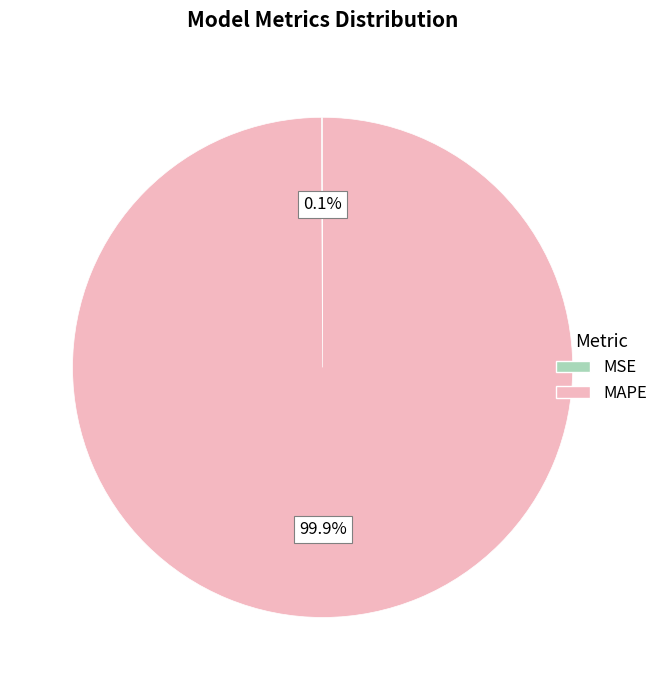

True or false: MAPE accounts for 88% of the total.

False